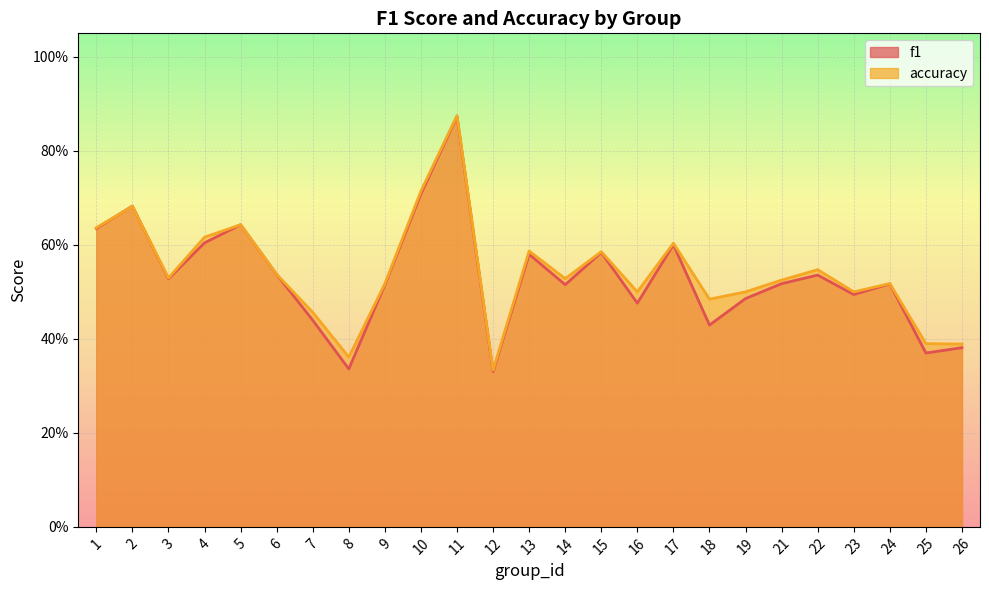

What are all the series names shown in the legend?

f1, accuracy